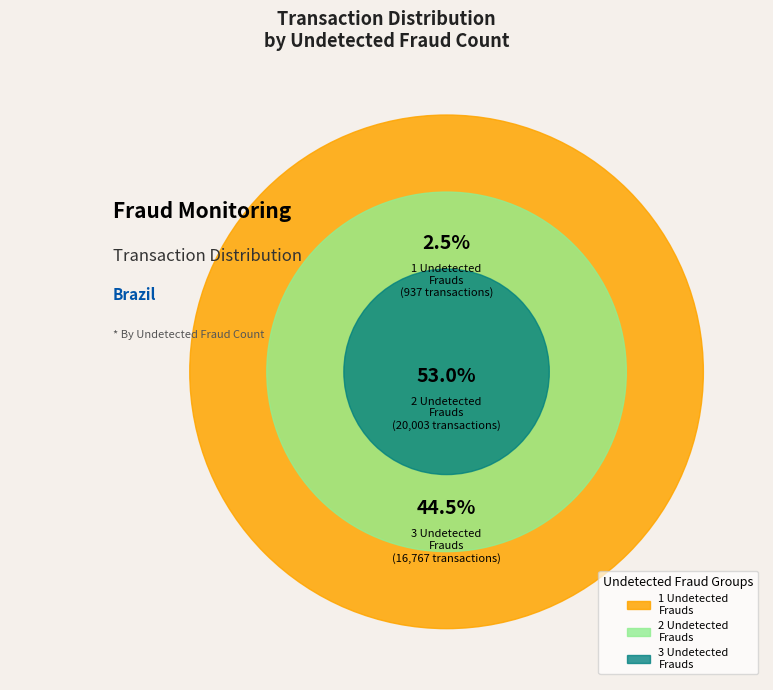

The 2 slice represents 1% of the pie. True or false?

False